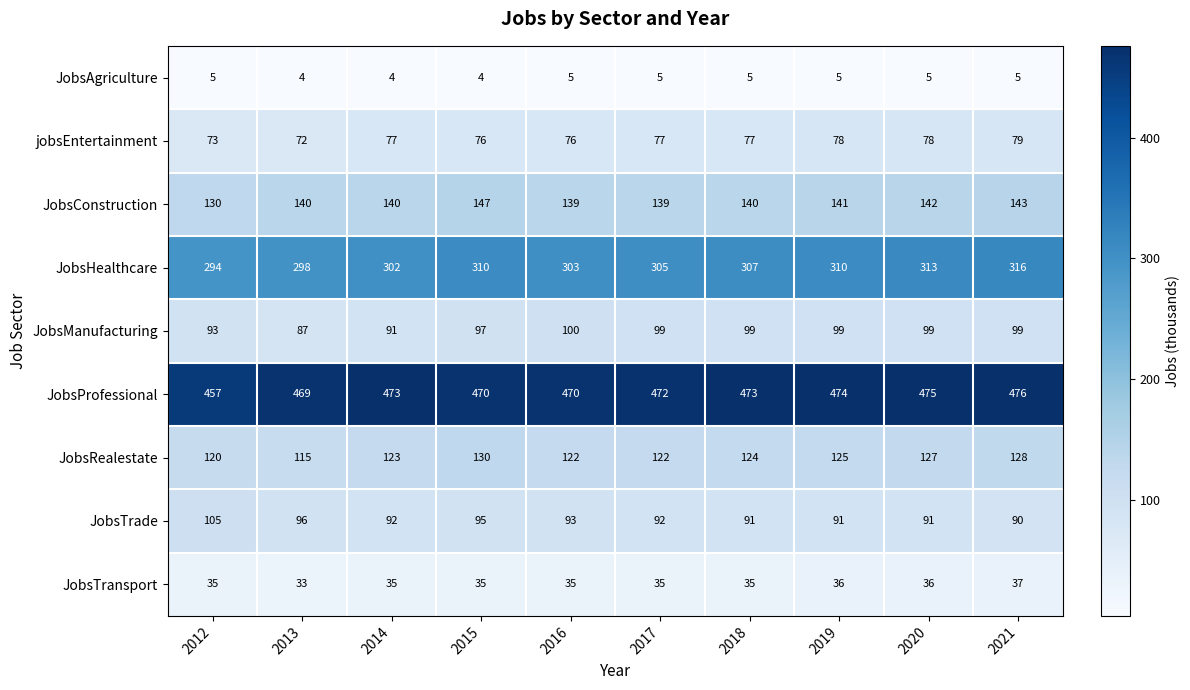

Is it true that JobsHealthcare equals 457 at 2020?

False